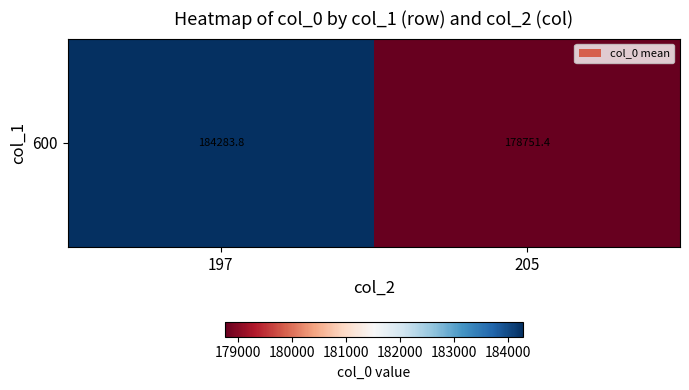

Reading left to right, list all the values displayed in this chart.

184283.8	178751.4